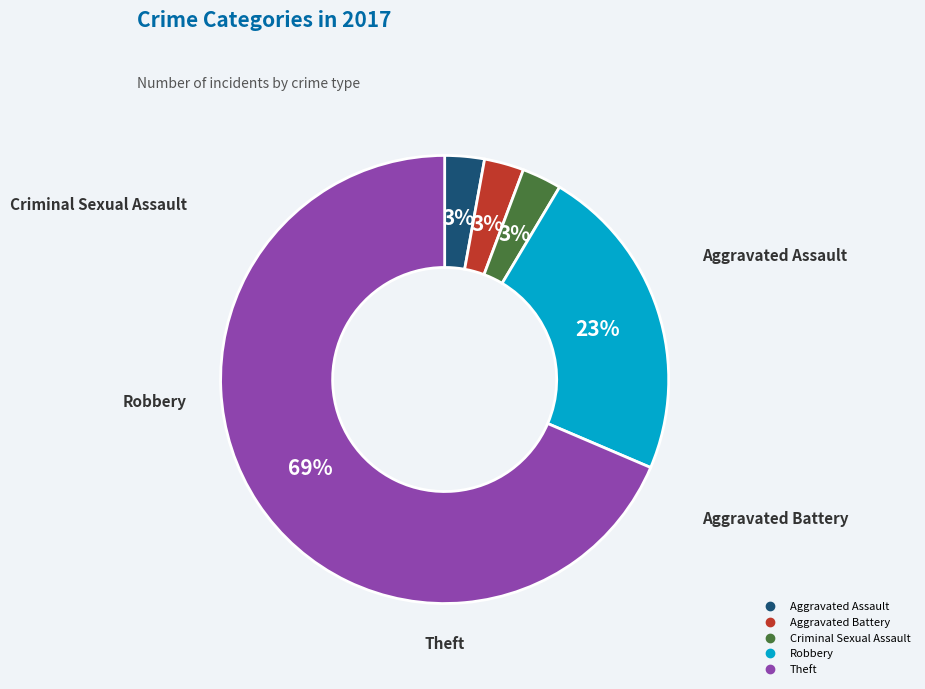

How many segments does this pie chart have?

5